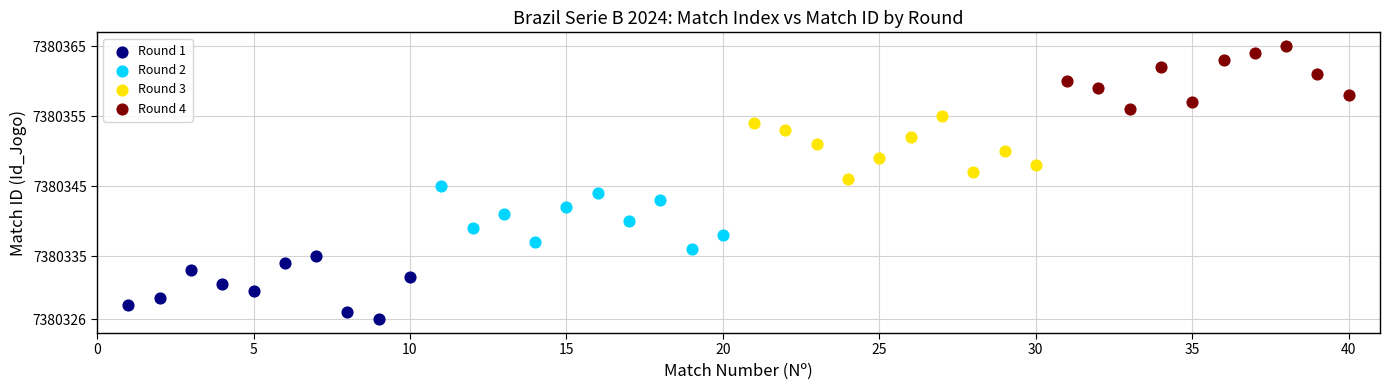

Which series reaches the minimum Y coordinate?

Round 1